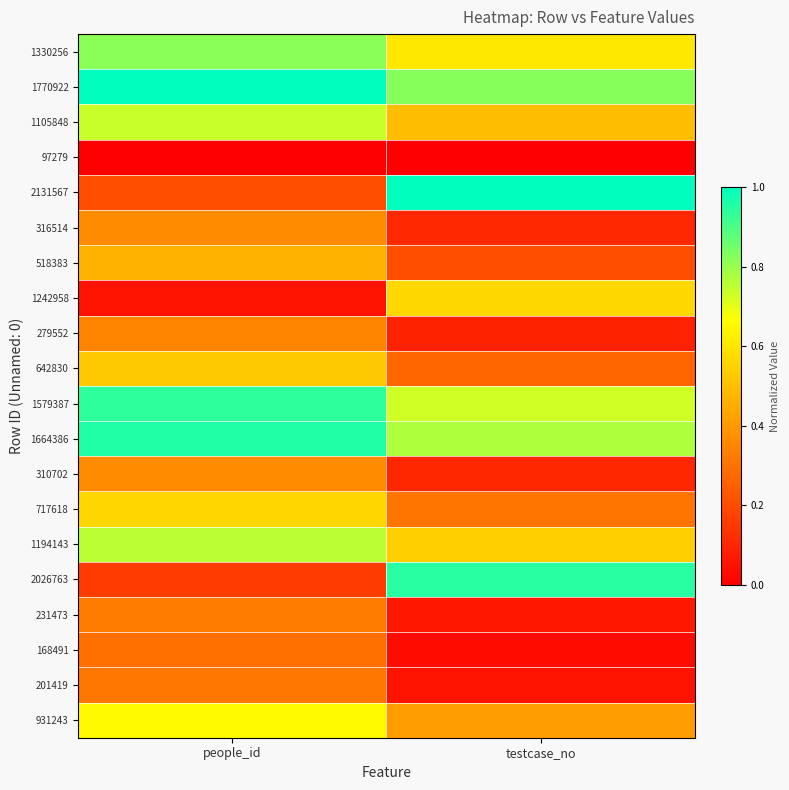

Which series has the largest range (max minus min)?

2131567